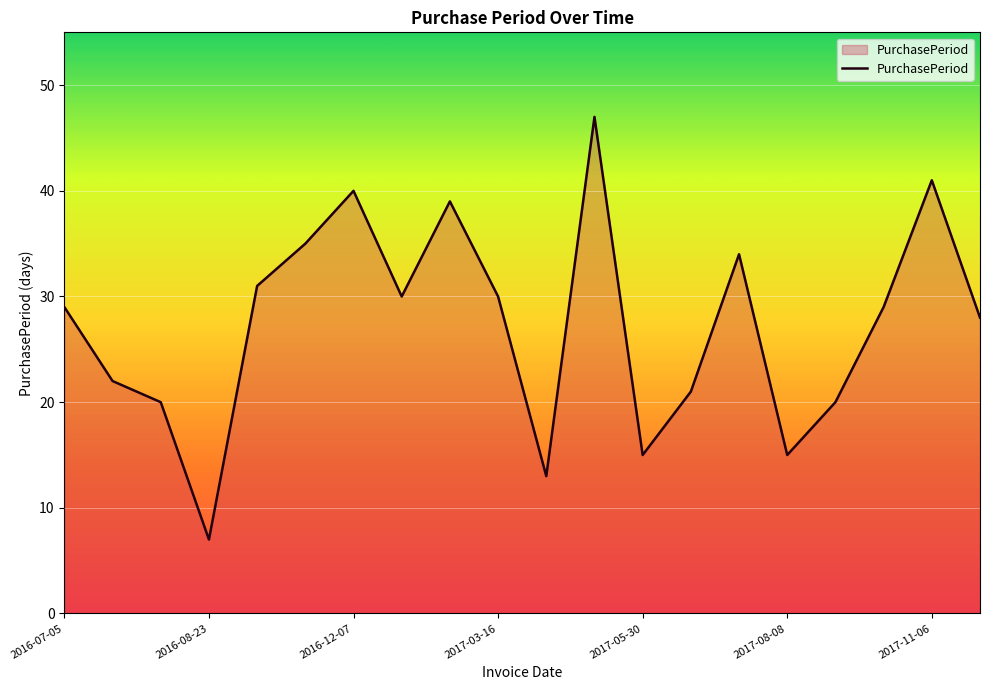

What is the greatest value displayed?

47